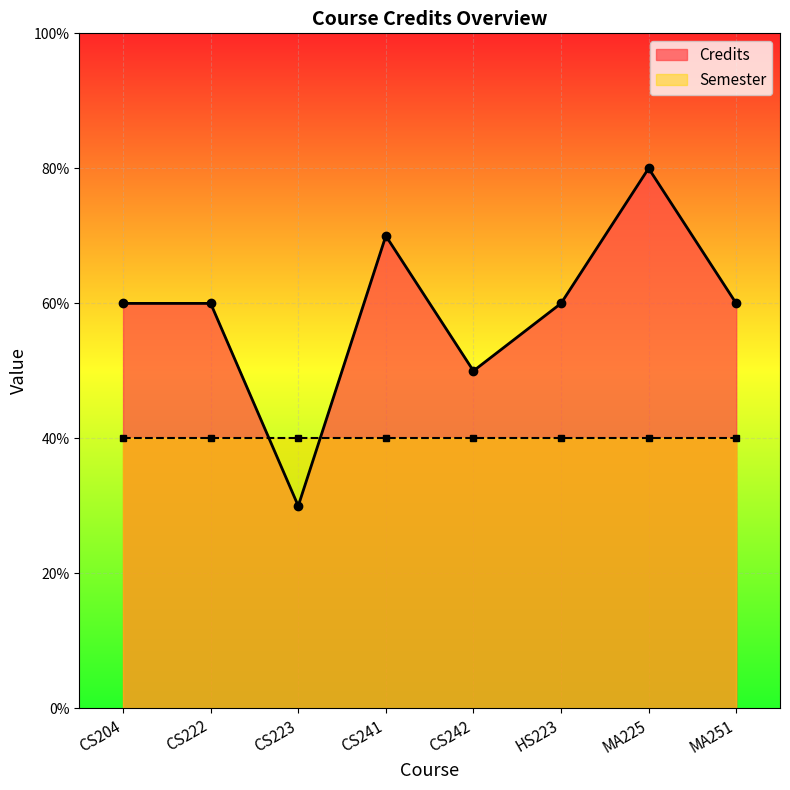

Where does the Credits series first go above 6?

CS241